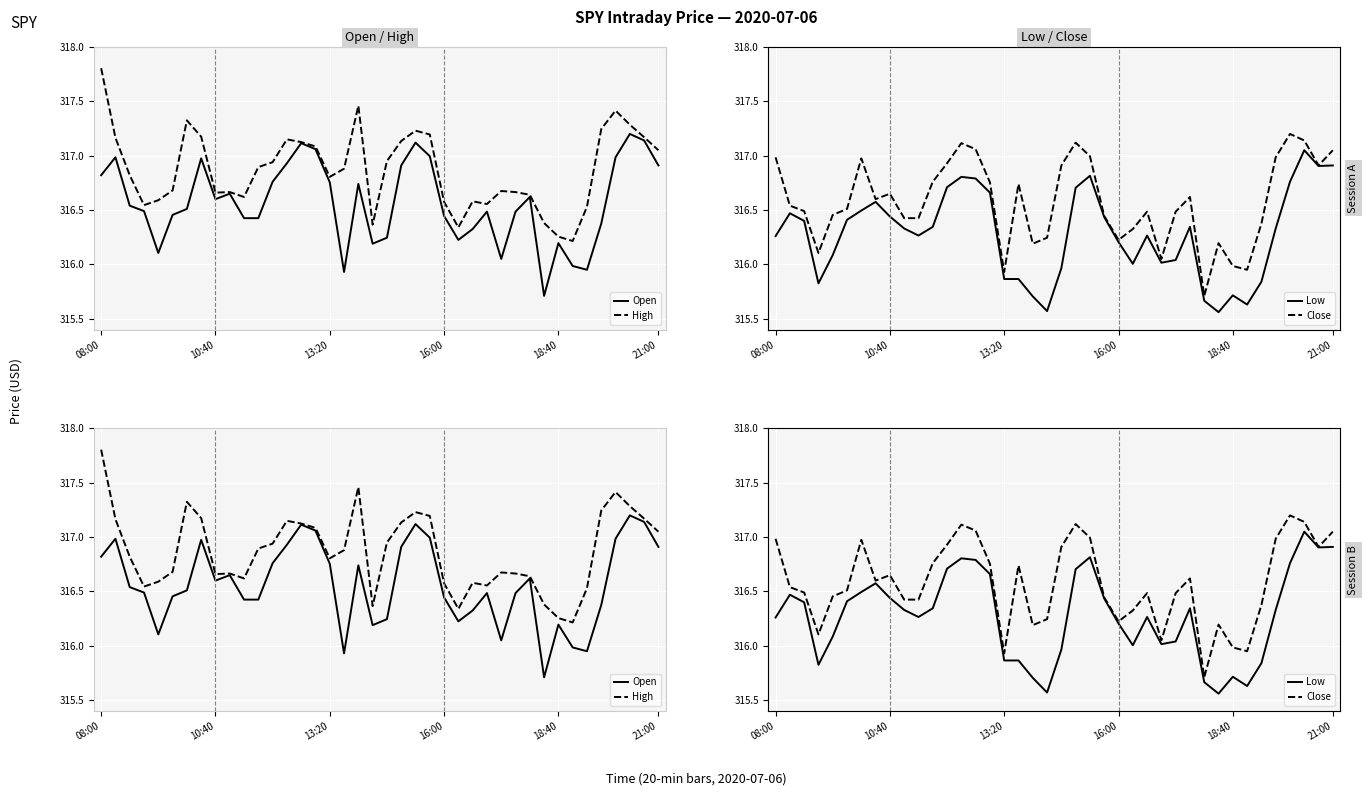

How many lines are shown in the chart?

4